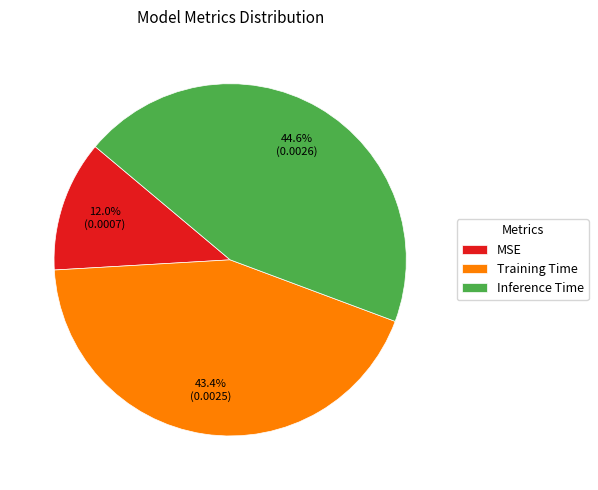

Is there any slice that represents more than half of the pie?

No